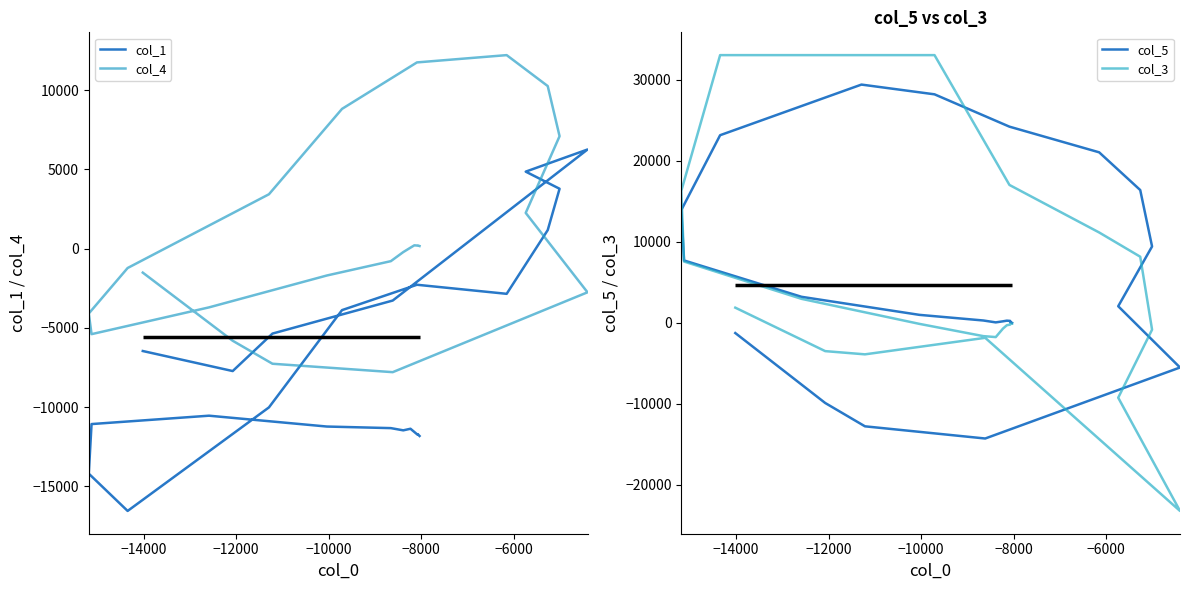

How many data points in col_1 are less than -7723?

19